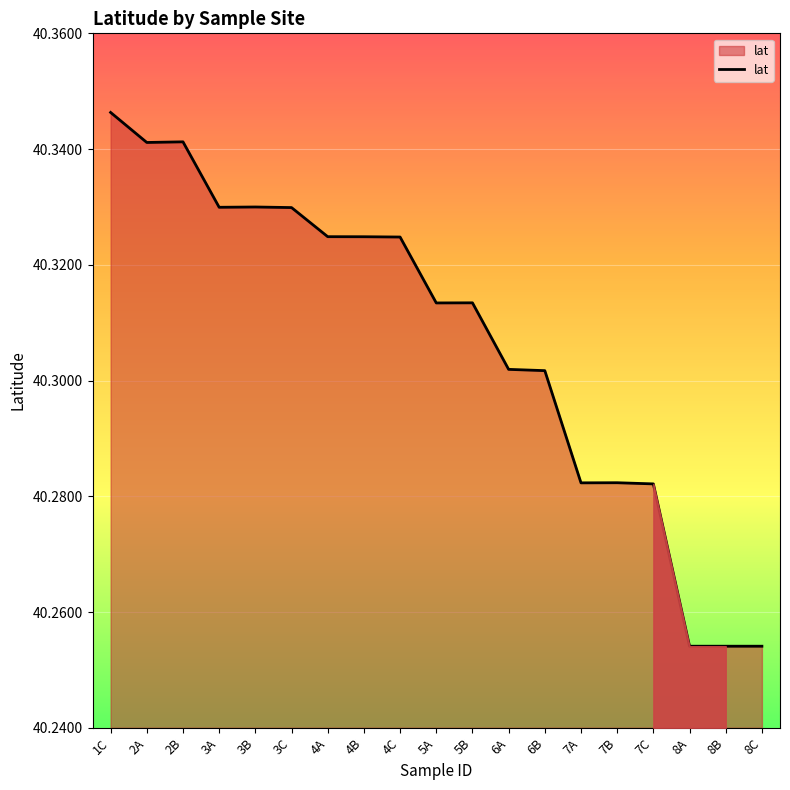

Which label corresponds to the largest value in the chart?

1C